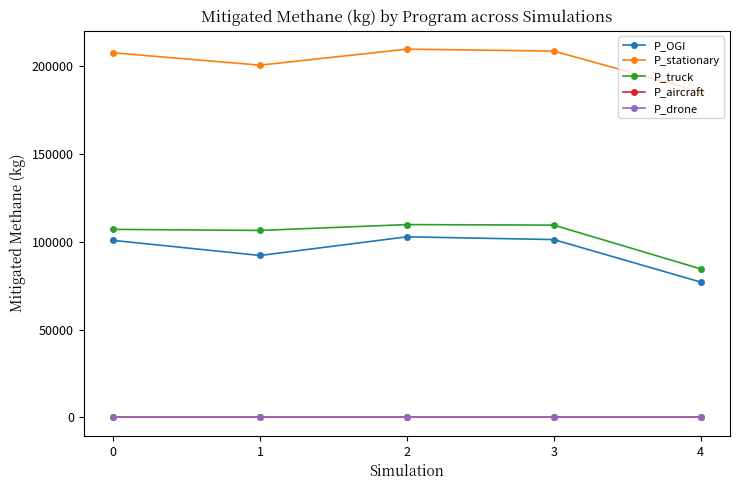

What is the total value across all series at 1?

398982.0